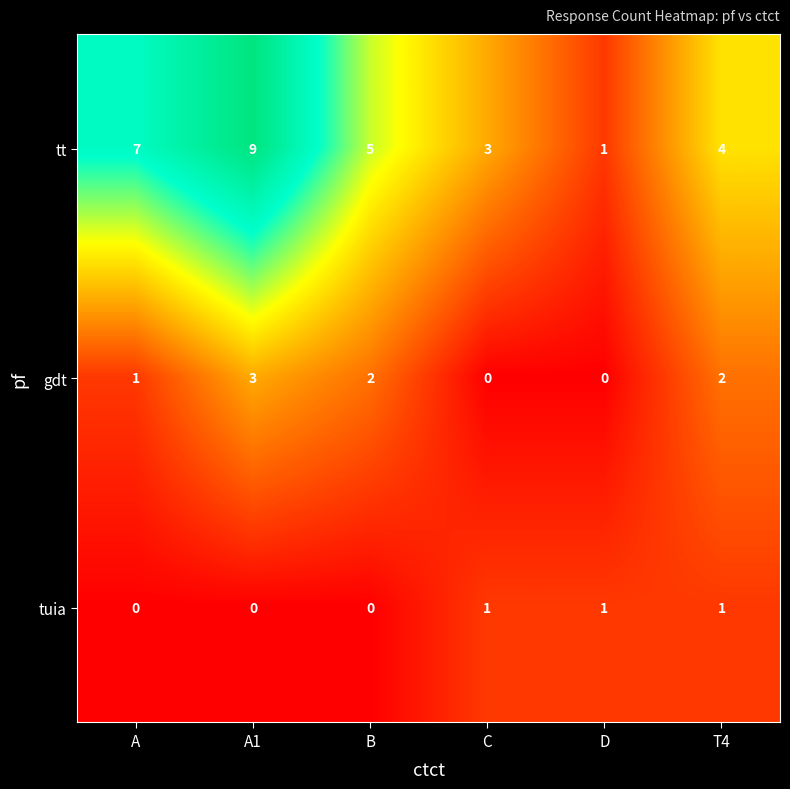

Which series has the largest total across all categories?

tt